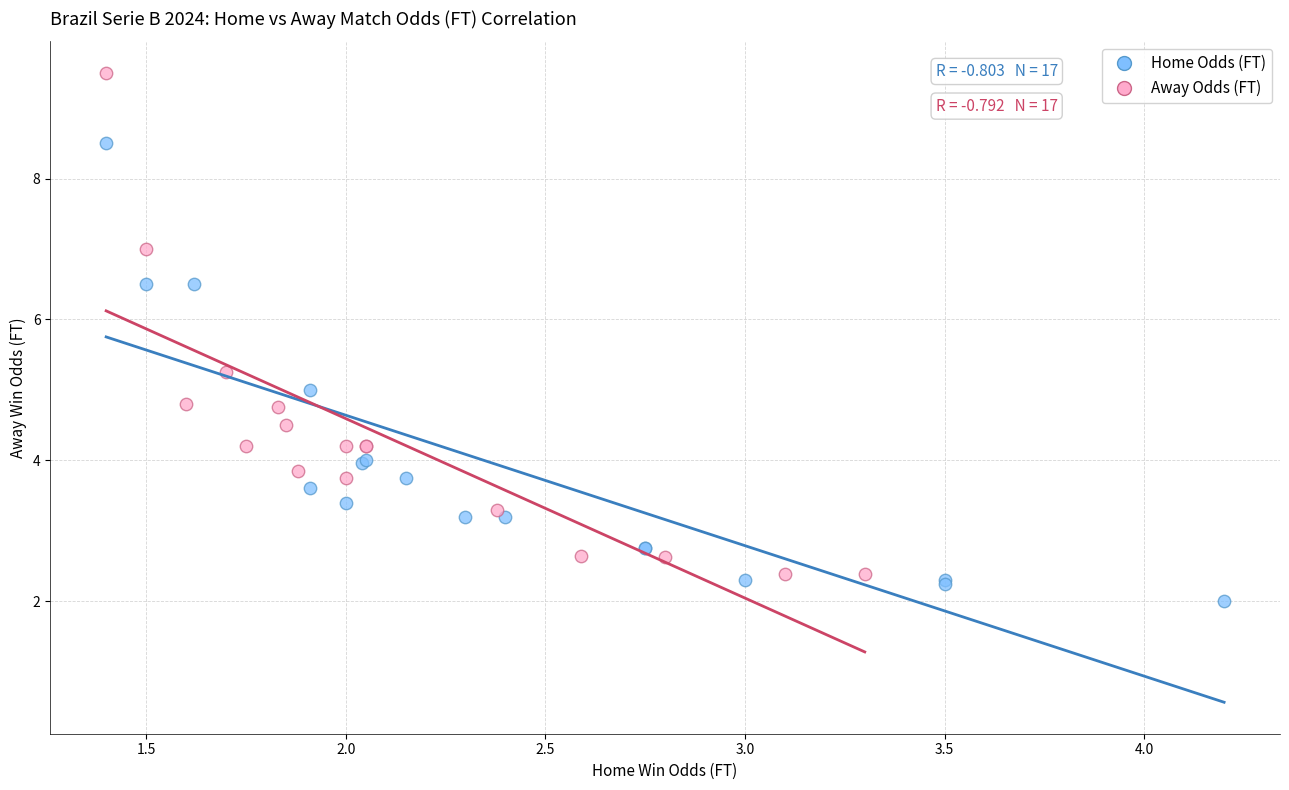

Which series contains the highest Y value?

Away Odds (FT)